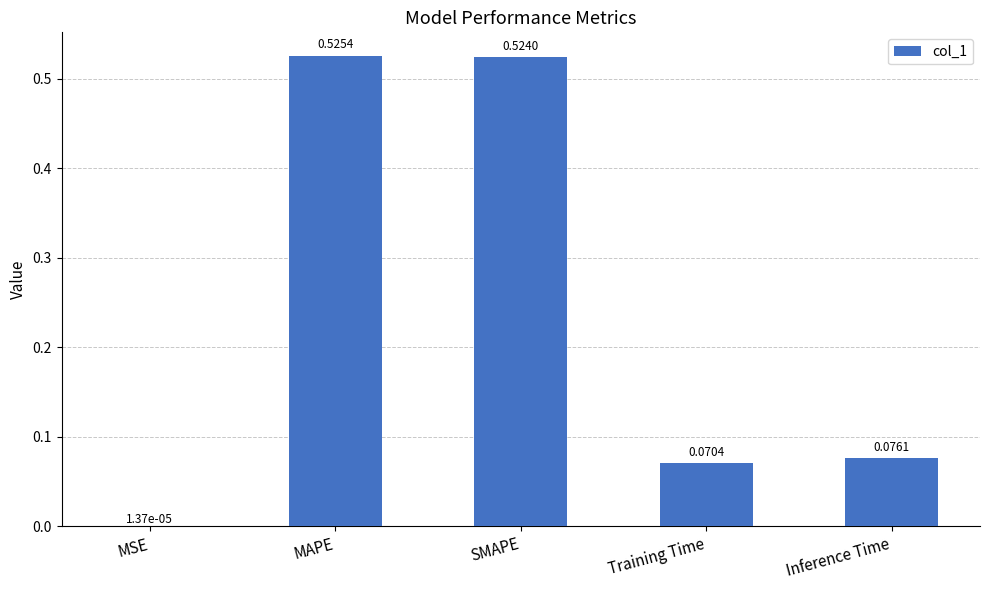

Between Training Time and SMAPE, which is larger?

SMAPE